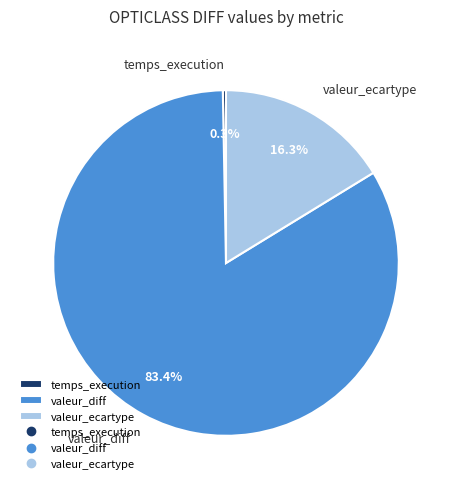

What is the total percentage of temps_execution and valeur_diff?

83.7%